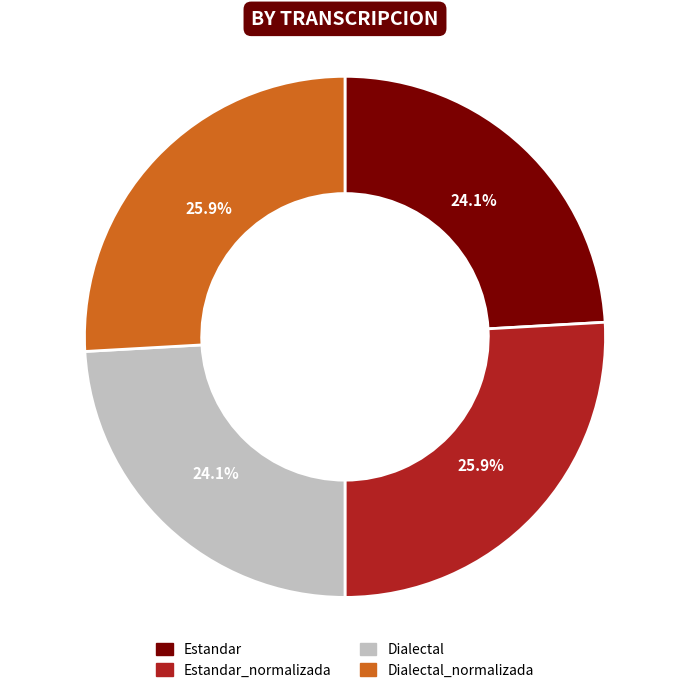

The Dialectal_normalizada slice represents 14% of the pie. True or false?

False